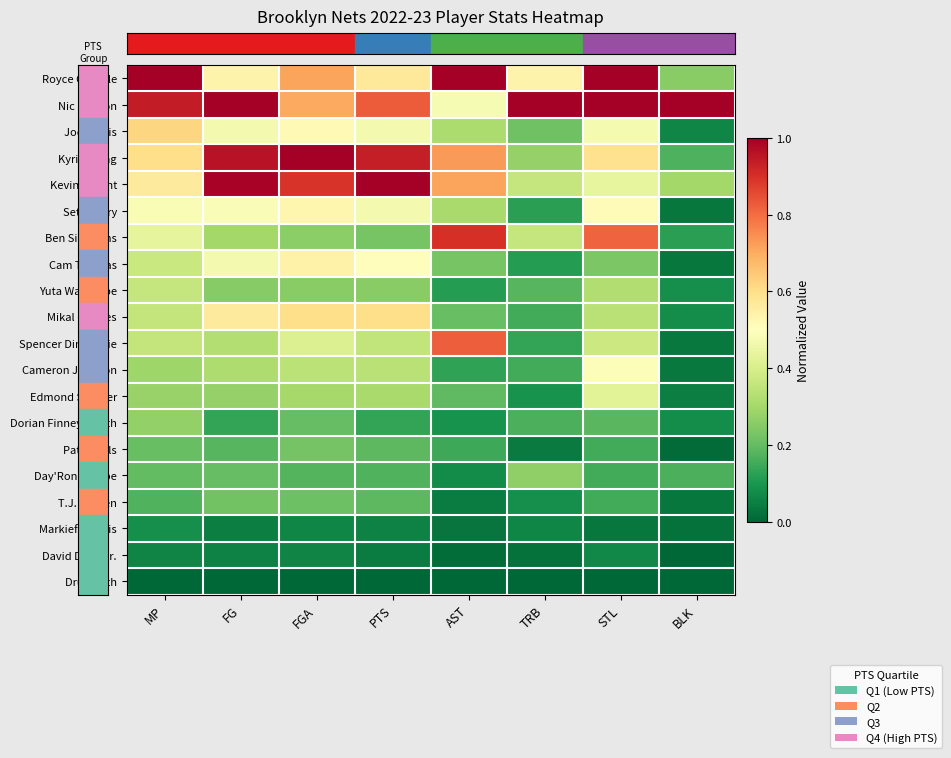

What is the spread (max minus min) of values at PTS?

1.0